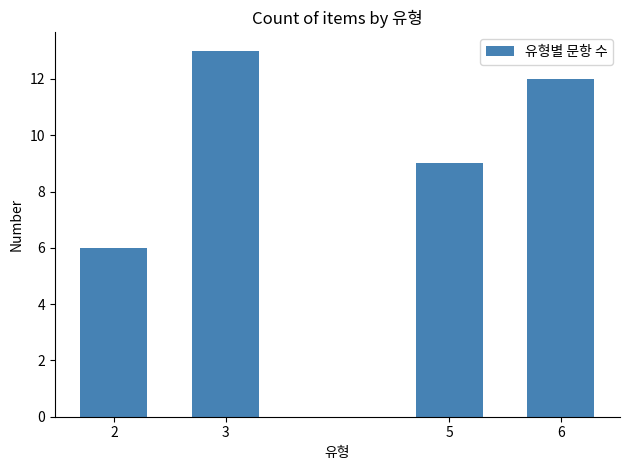

The chart shows a value of 12 at 6. True or false?

True